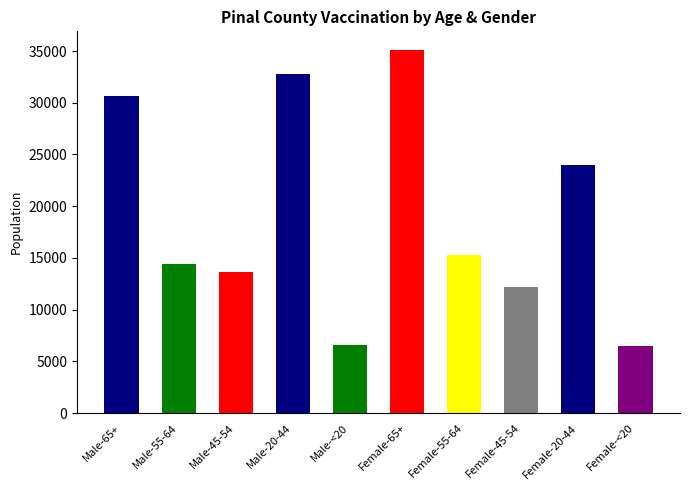

How many bars are there in total?

10